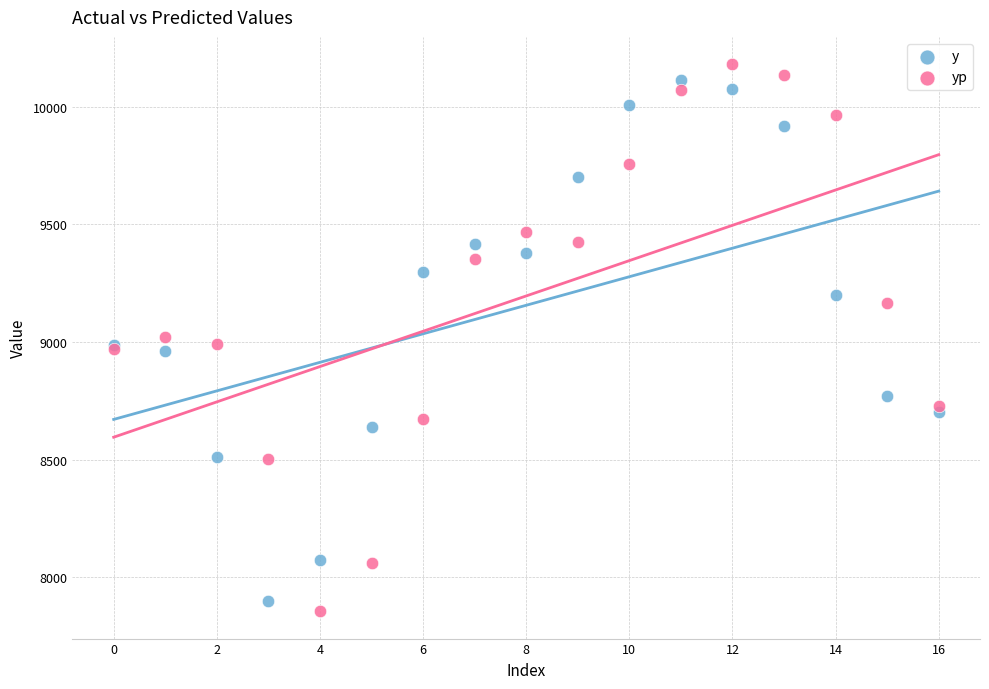

Which series has the widest spread of Y values?

yp